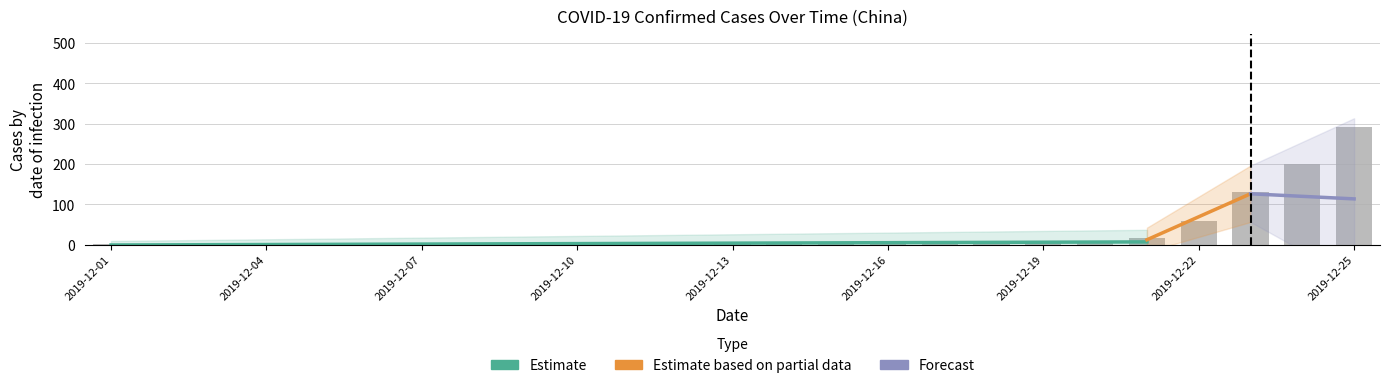

Are the bars horizontal?

No